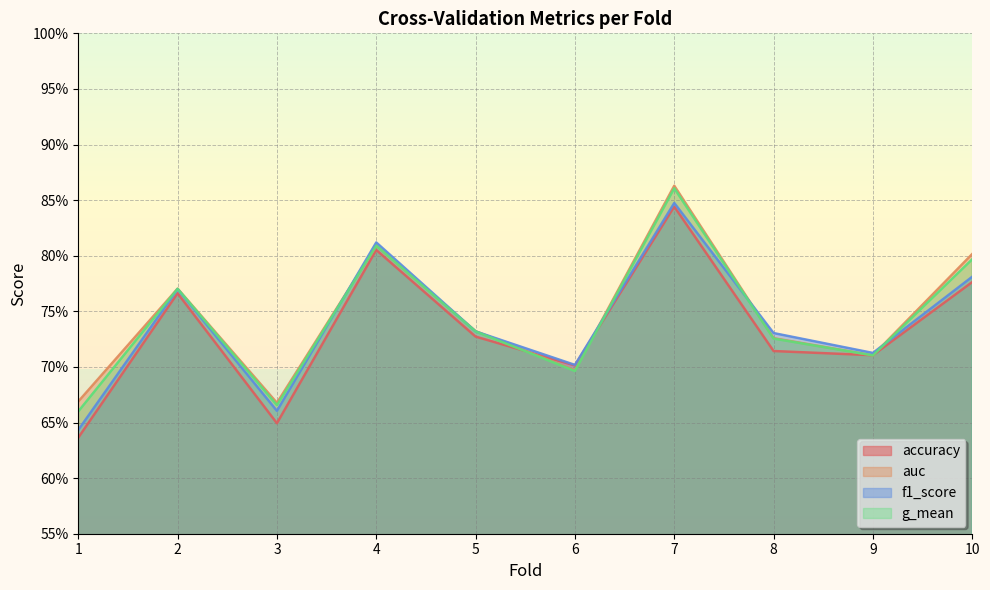

How many lines are shown in the chart?

4